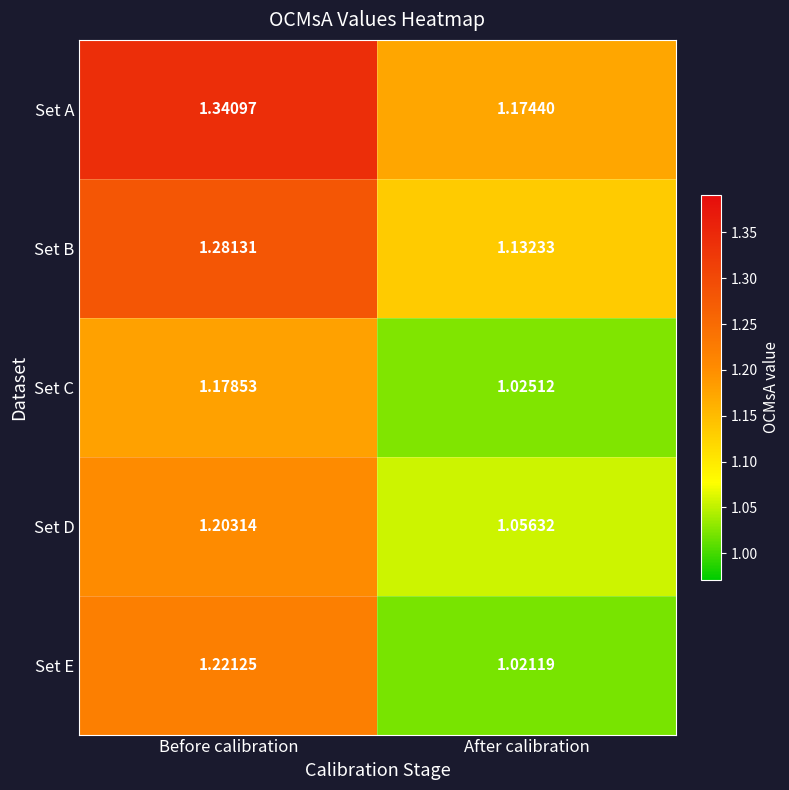

Rank the series by their maximum value, from lowest to highest.

Set C, Set D, Set E, Set B, Set A